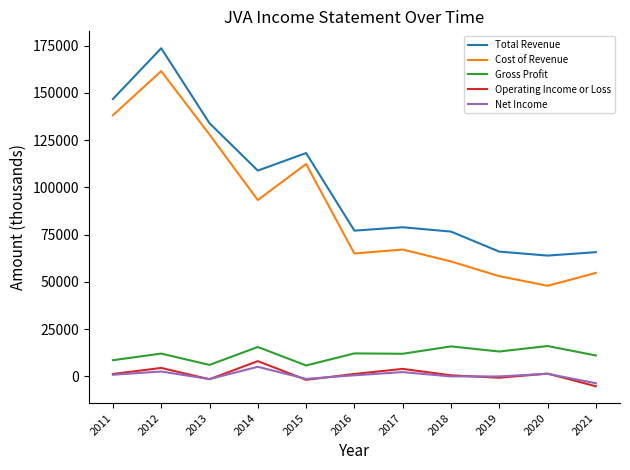

At 2017, list the series in order from smallest to largest.

Net Income, Operating Income or Loss, Gross Profit, Cost of Revenue, Total Revenue